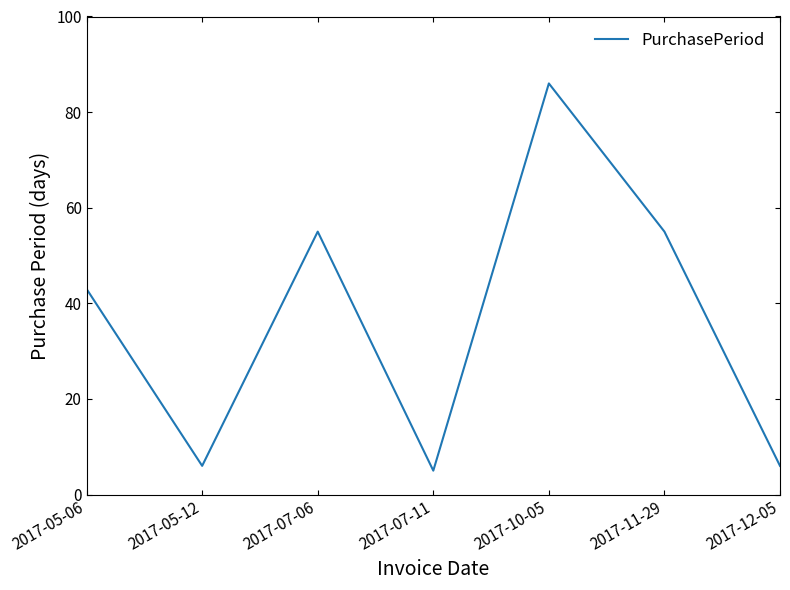

Does the chart display data point markers on the line(s)?

No